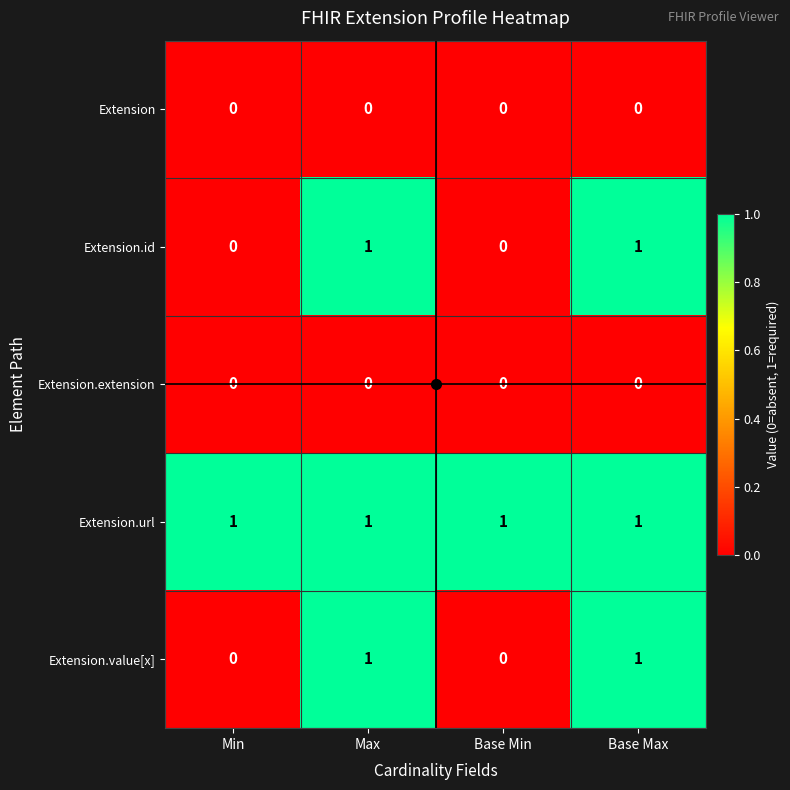

What is the difference between the highest and lowest values at Base Max?

1